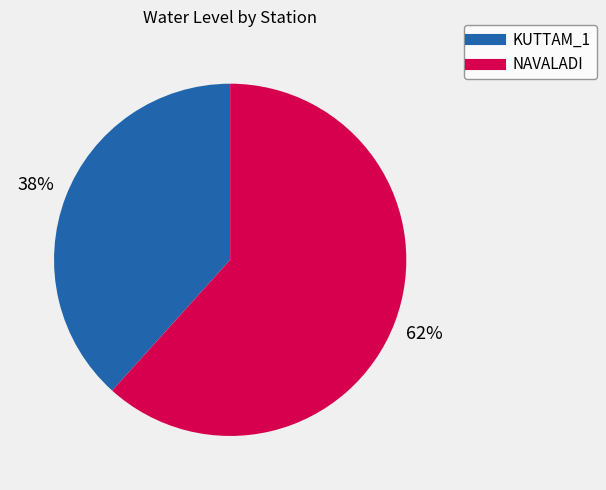

Which has a higher value, KUTTAM_1 or NAVALADI?

NAVALADI